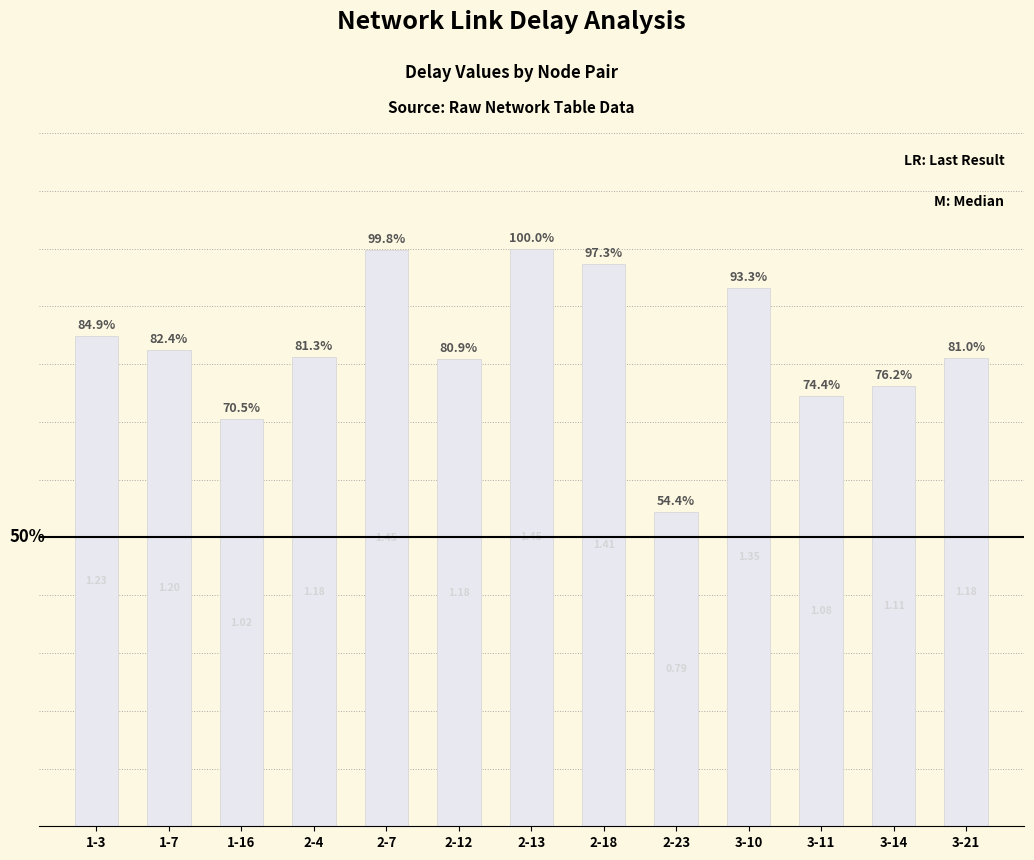

What is the ratio of the value at 2-23 to the value at 3-10?

0.6